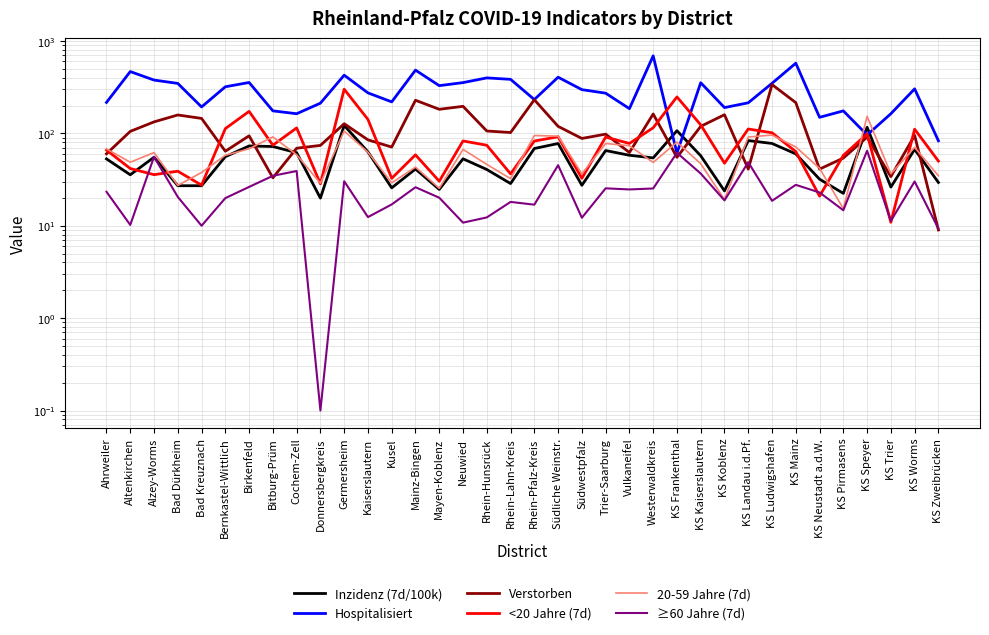

Read the Hospitalisiert value at KS Kaiserslautern.

353.0